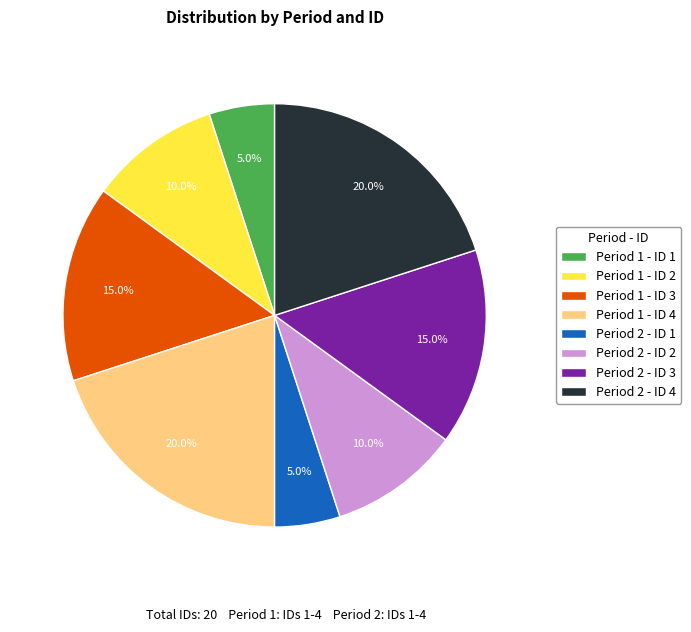

What is the ratio of the value at Period 1 - ID 1 to the value at Period 2 - ID 1?

1.0